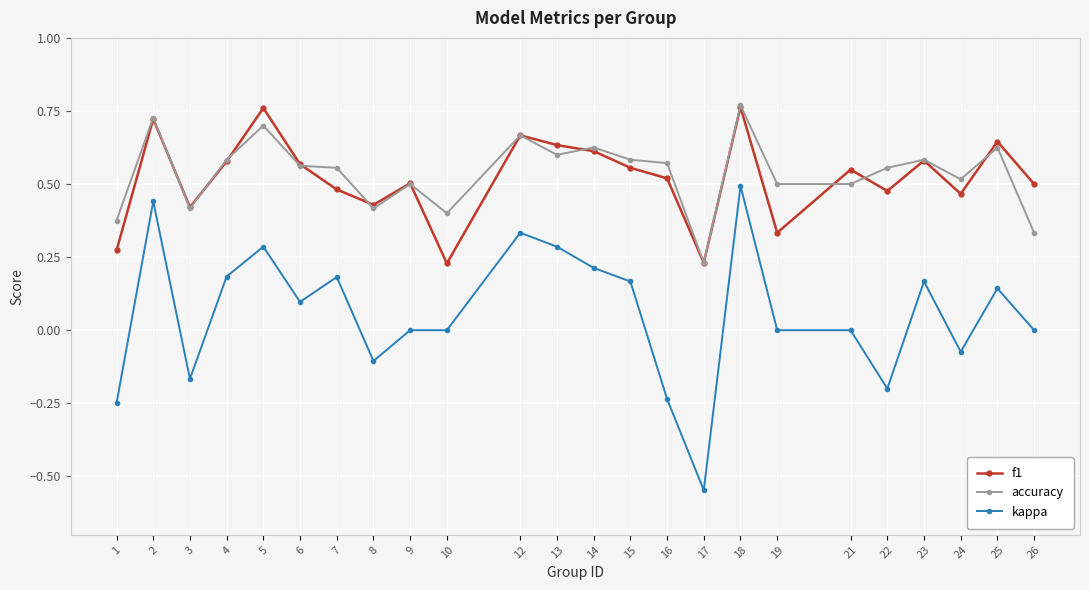

At which category does the chart reach its minimum across all series?

17